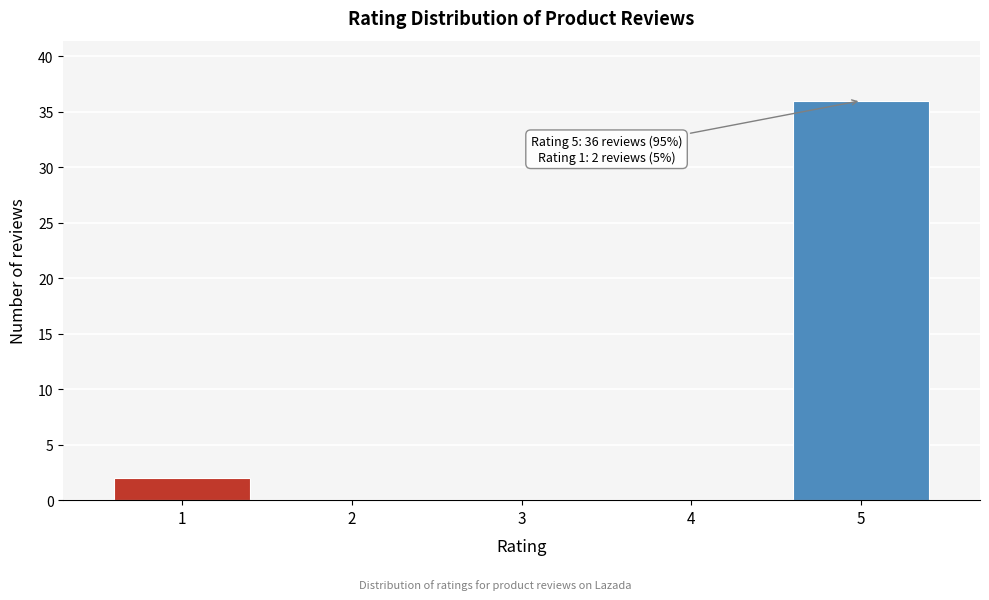

Reading left to right, what are all the values shown in this chart?

1=2	2=0	3=0	4=0	5=36